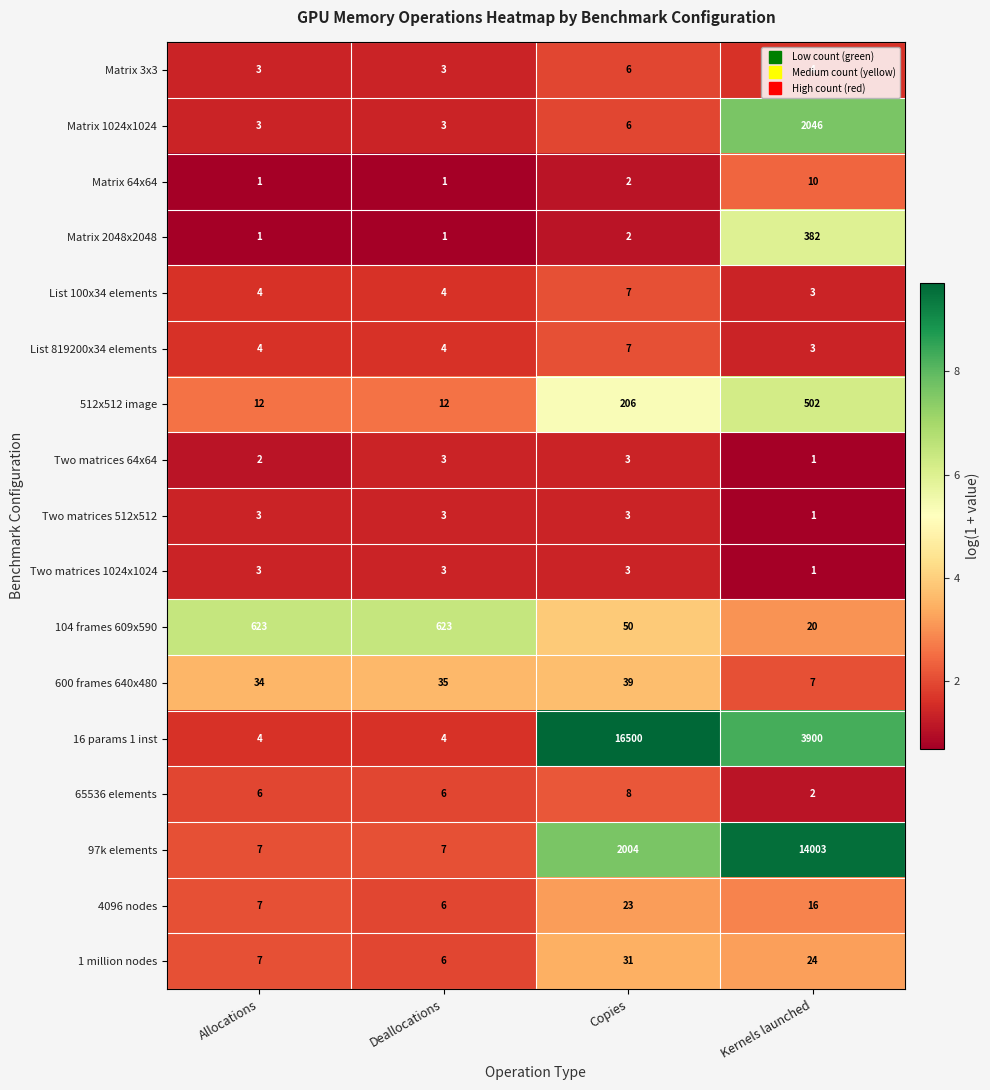

Is it true that Matrix 1024x1024 equals 3653 at Kernels launched?

False